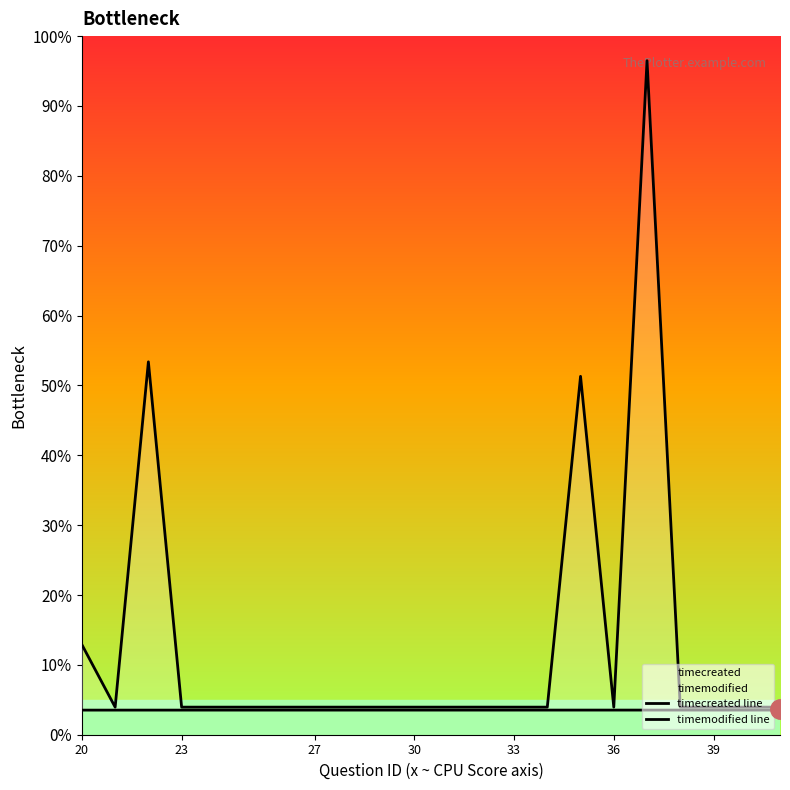

Does the chart display data point markers on the line(s)?

No